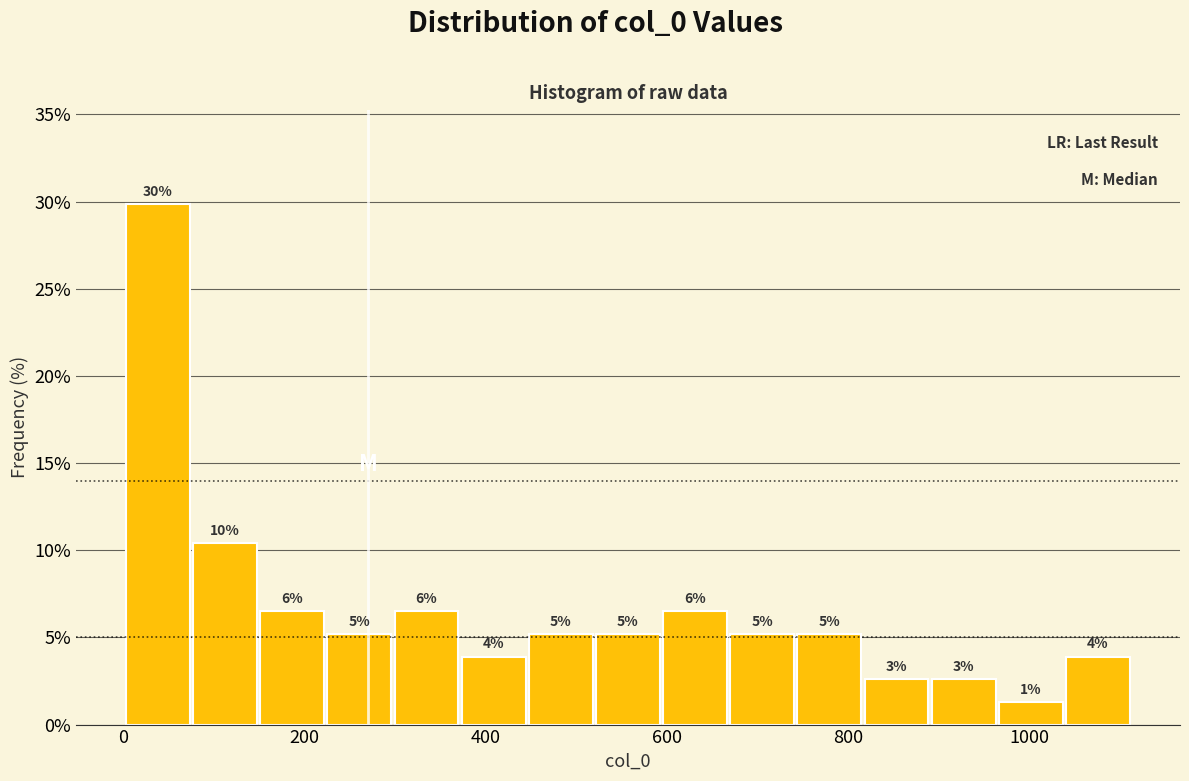

Read against the x-axis, roughly where is the centre of the tallest bar?

40